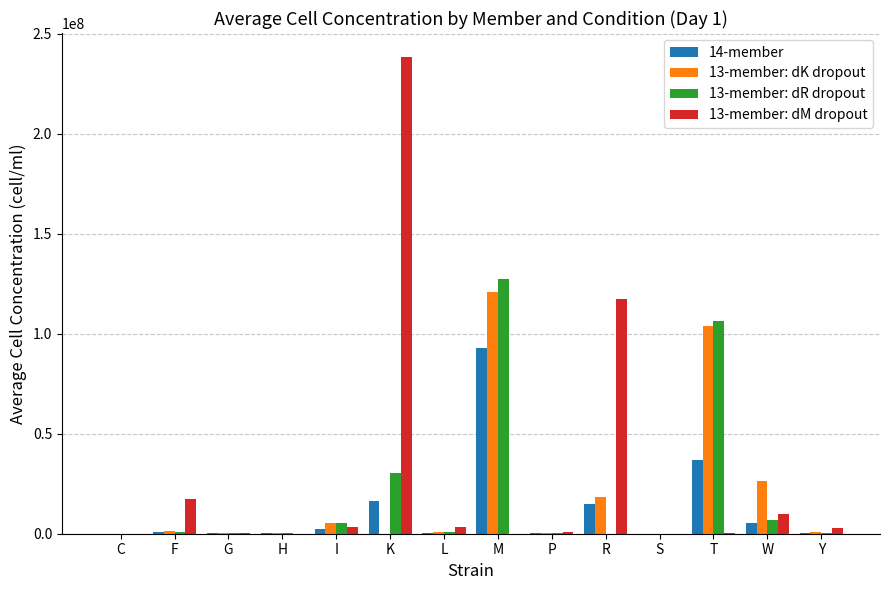

What is the sum of all 14-member values?

170832235.0